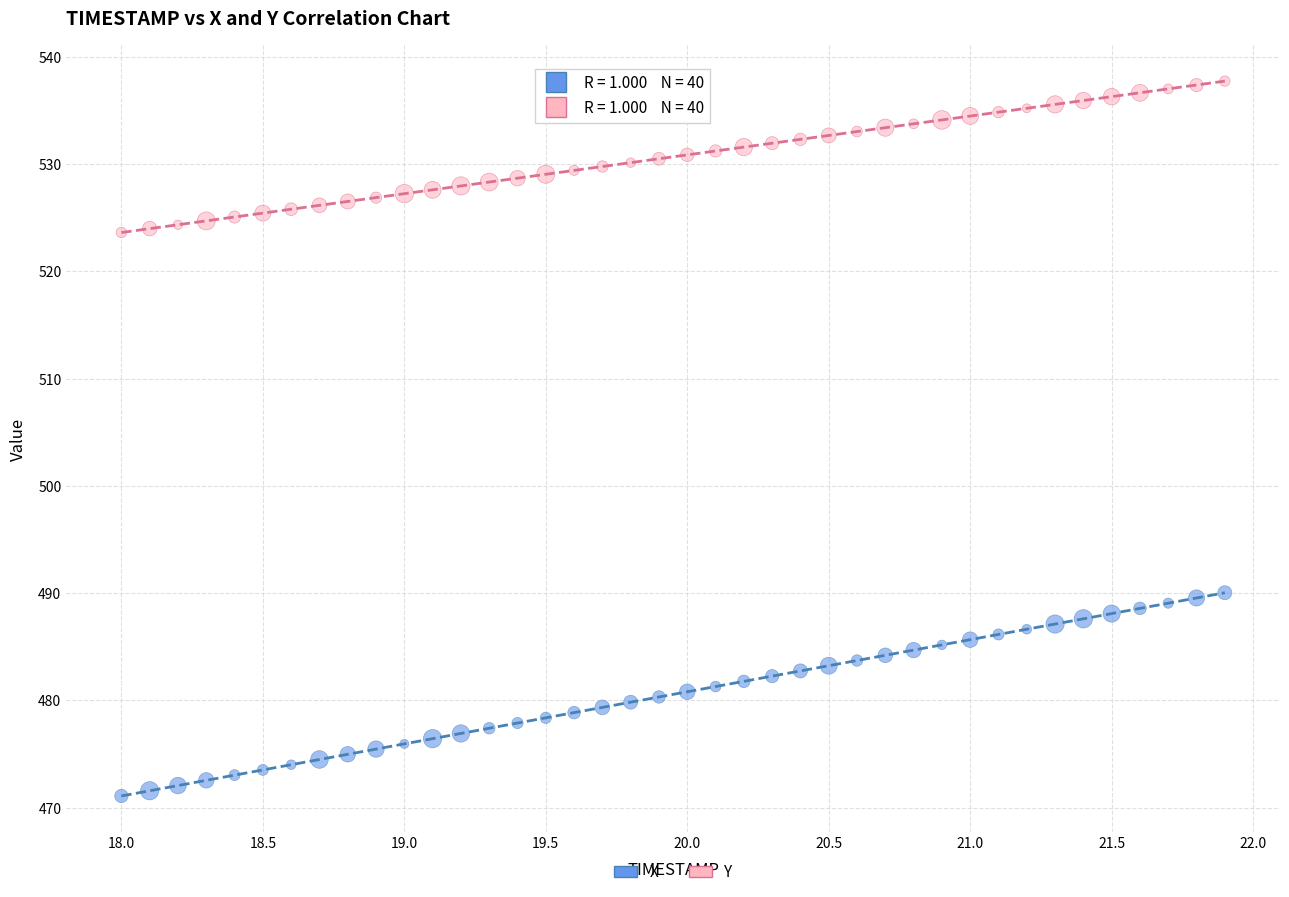

Which series has the widest spread of Y values?

X